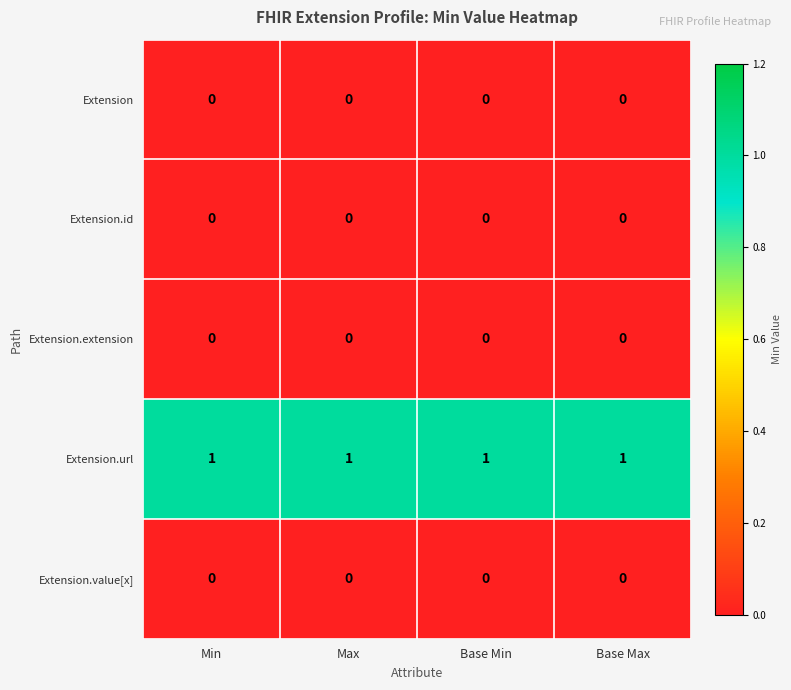

At how many categories does at least one series exceed 0?

4